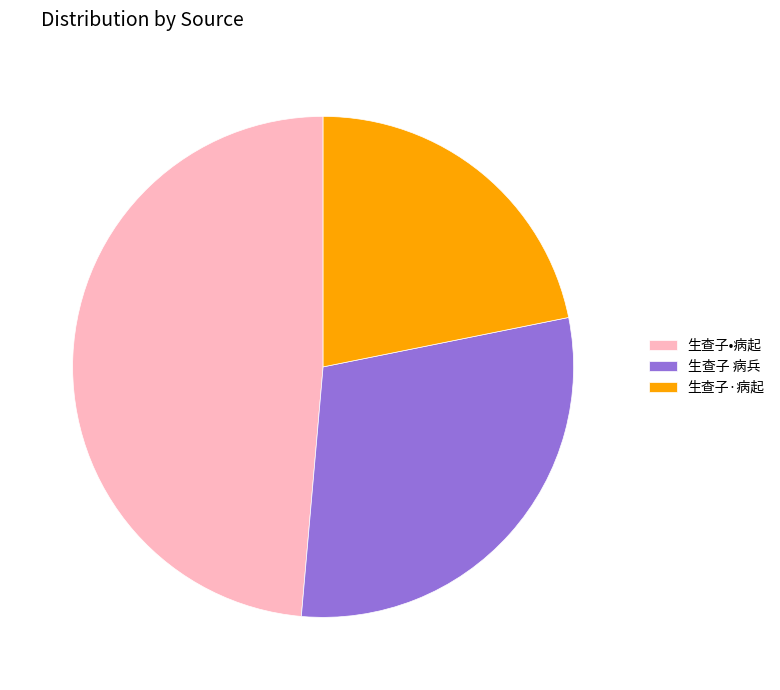

What is the ratio of the value at 生查子·病起 to the value at 生查子•病起?

0.4